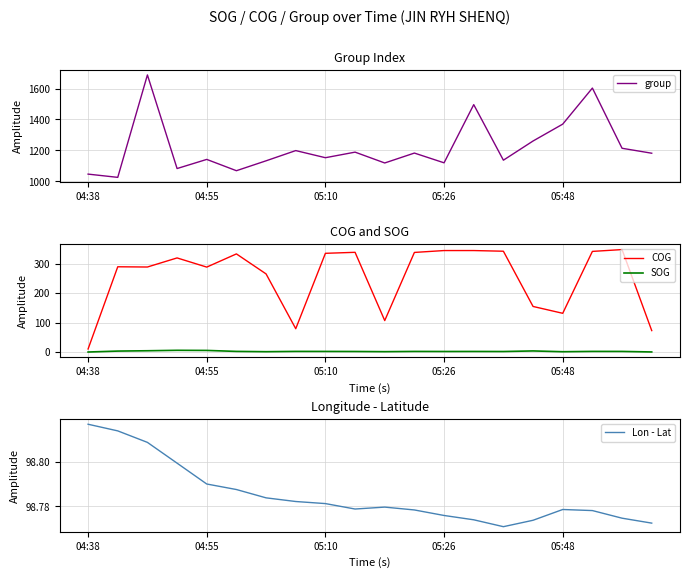

True or false: Lon - Lat and group cross at least once.

False